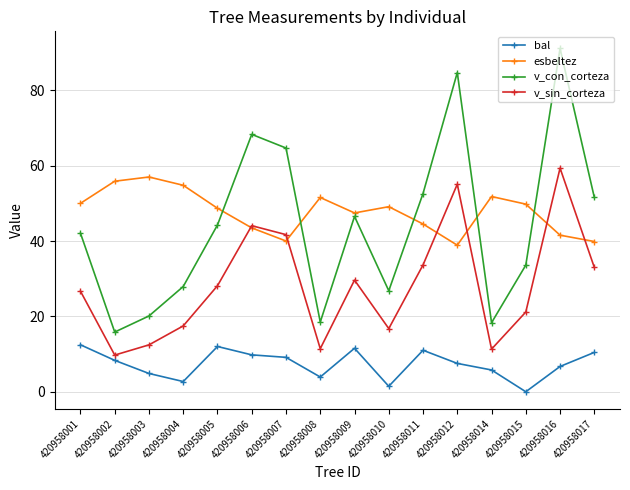

The value of v_sin_corteza at 420958005 is 8.8. True or false?

False